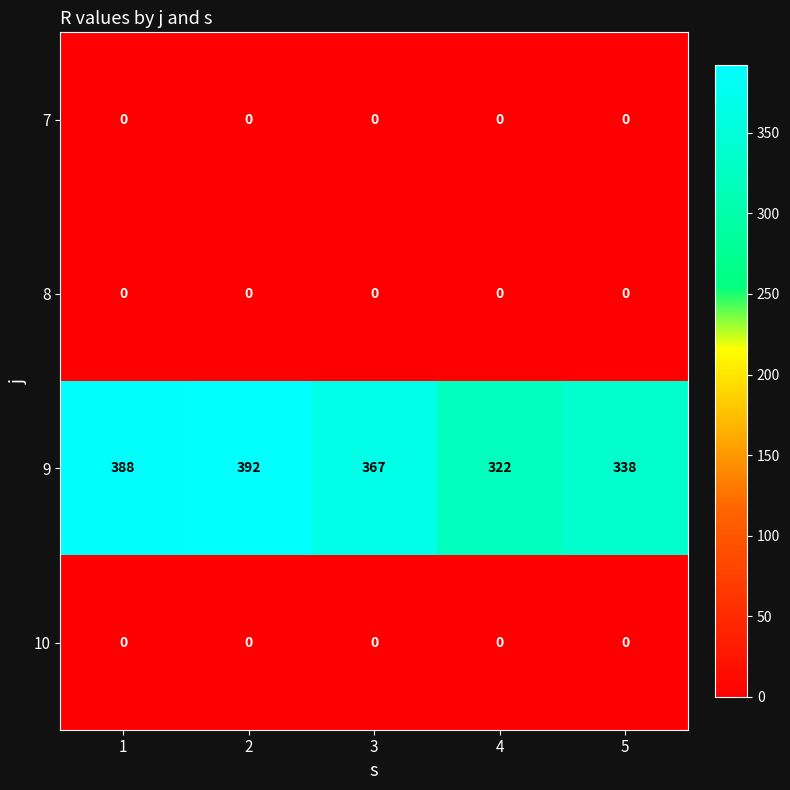

What is the minimum value for 9?

322